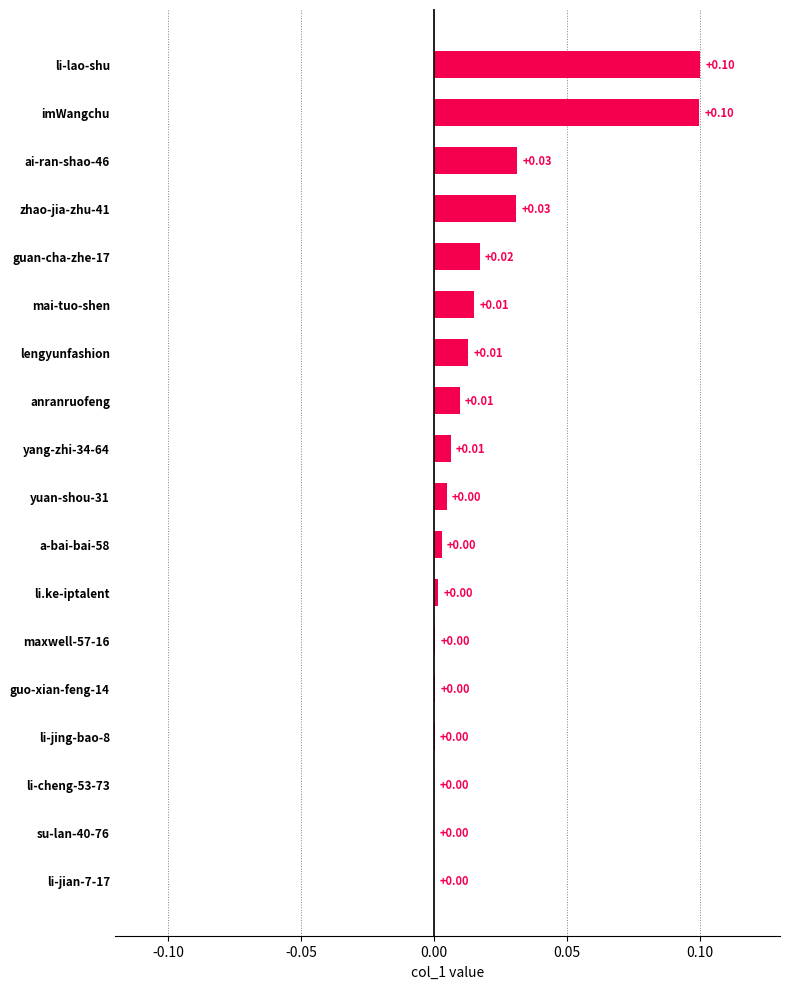

What is the sum of all values?

0.3